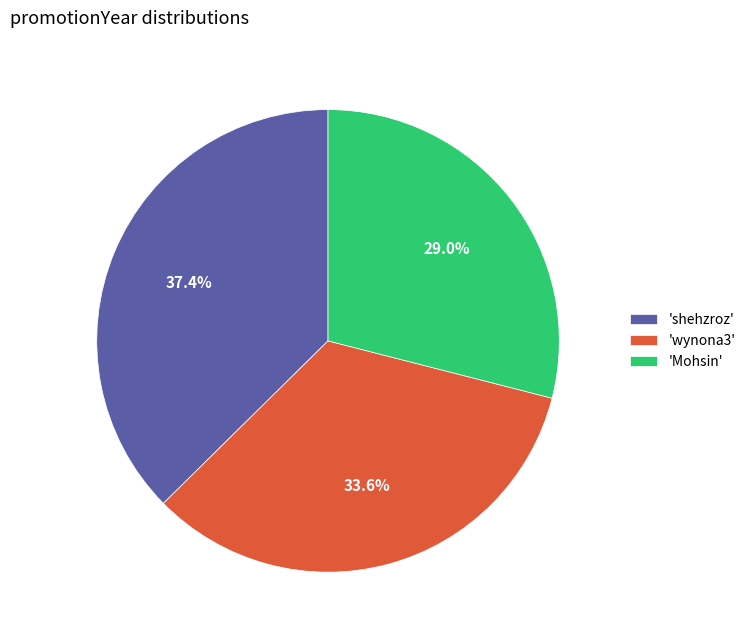

How many slices are in this pie chart?

3